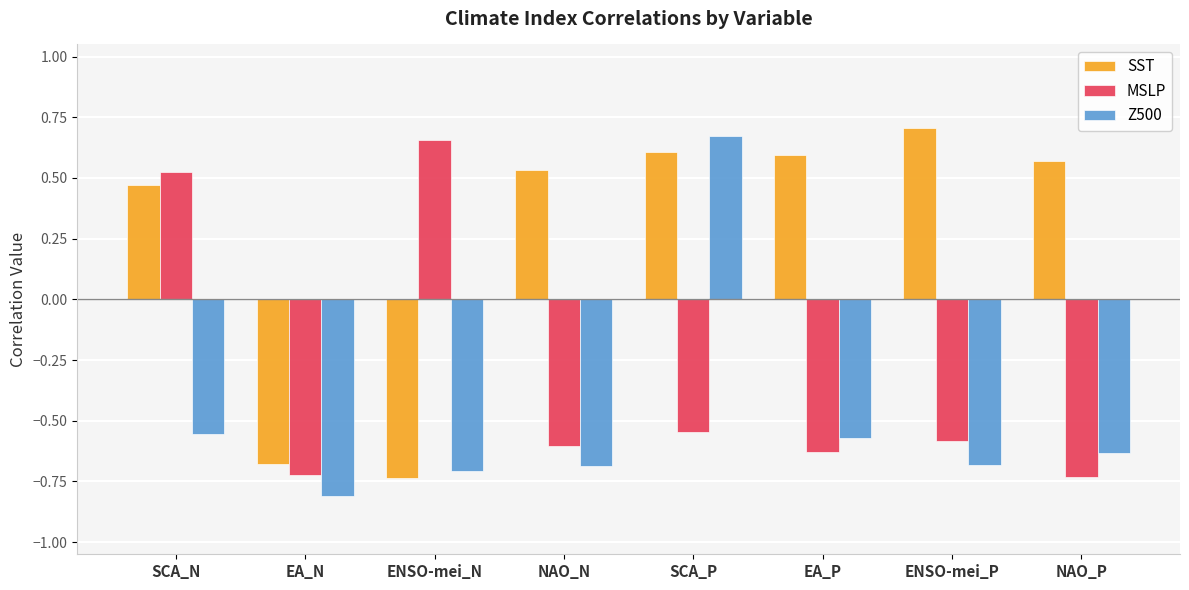

List the series in order of their overall mean, lowest first.

Z500, MSLP, SST